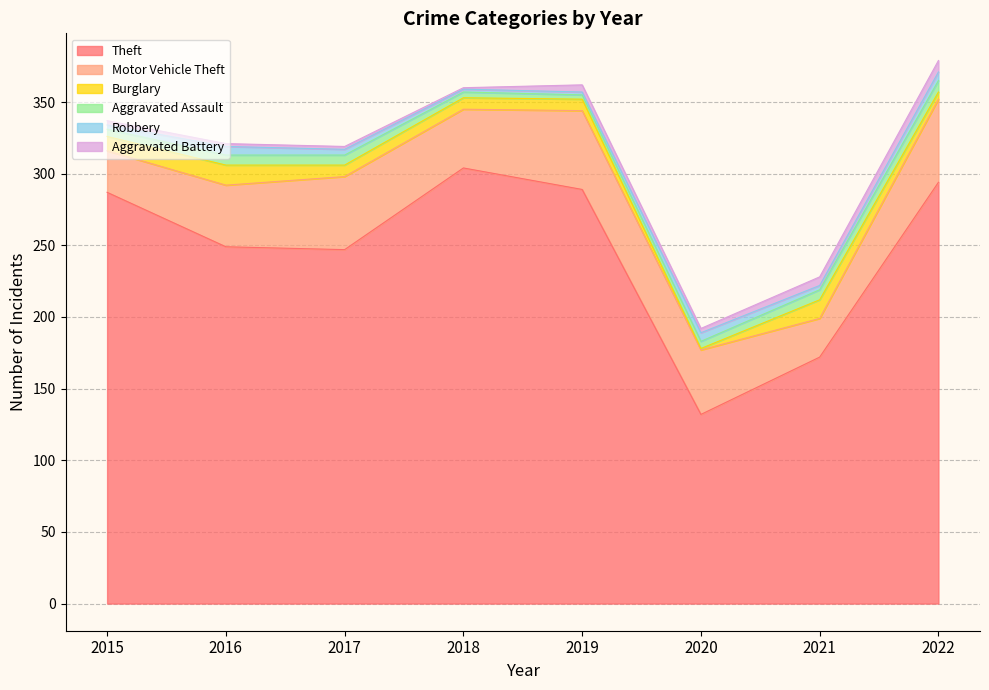

What is the difference between the maximum and minimum values in the Robbery series?

4